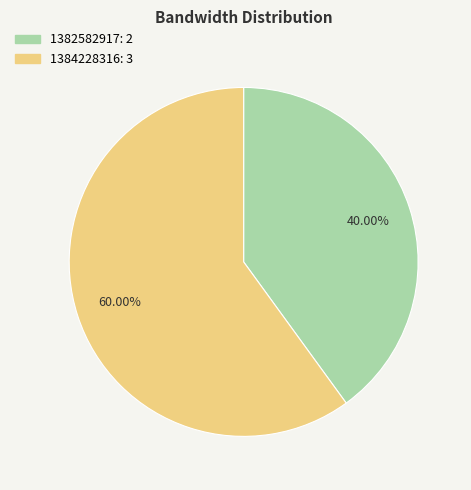

What is the majority slice?

1384228316